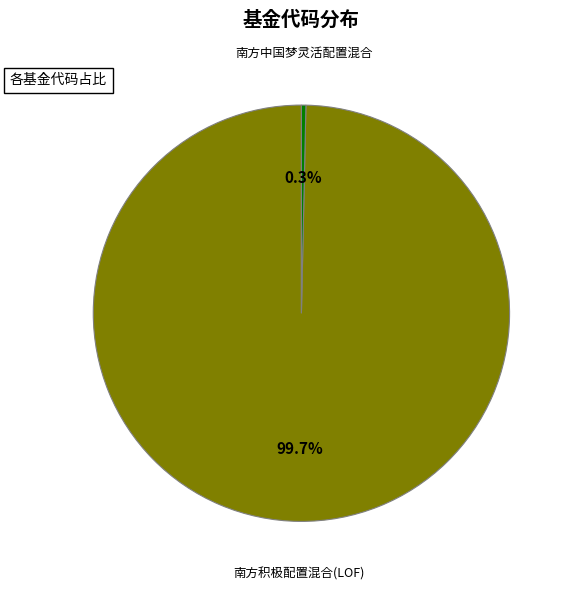

Is it true that 南方中国梦灵活配置混合 is 6% of the pie?

False